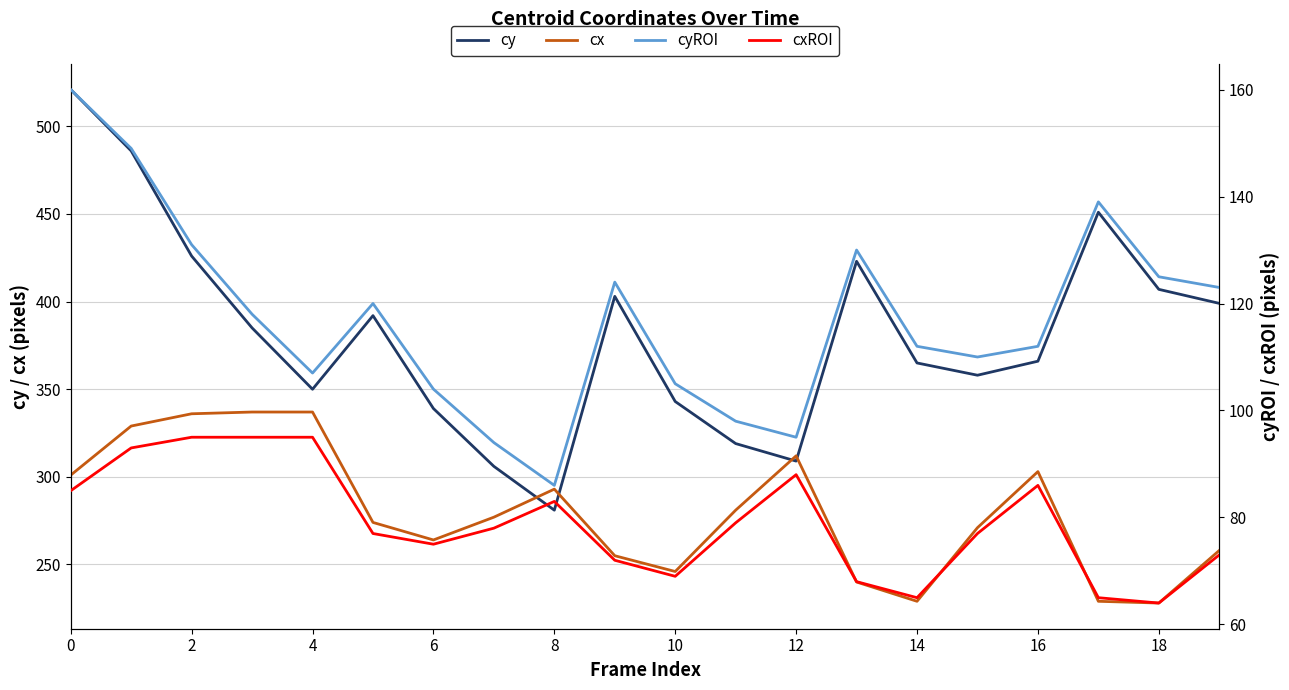

Reading left to right, transcribe all the data shown in this chart.

cy: 521	486	426	385	350	392	339	306	281	403	343	319	309	423	365	358	366	451	407	399
cx: 301	329	336	337	337	274	264	277	293	255	246	281	312	240	229	271	303	229	228	258
cyROI: 160	149	131	118	107	120	104	94	86	124	105	98	95	130	112	110	112	139	125	123
cxROI: 85	93	95	95	95	77	75	78	83	72	69	79	88	68	65	77	86	65	64	73